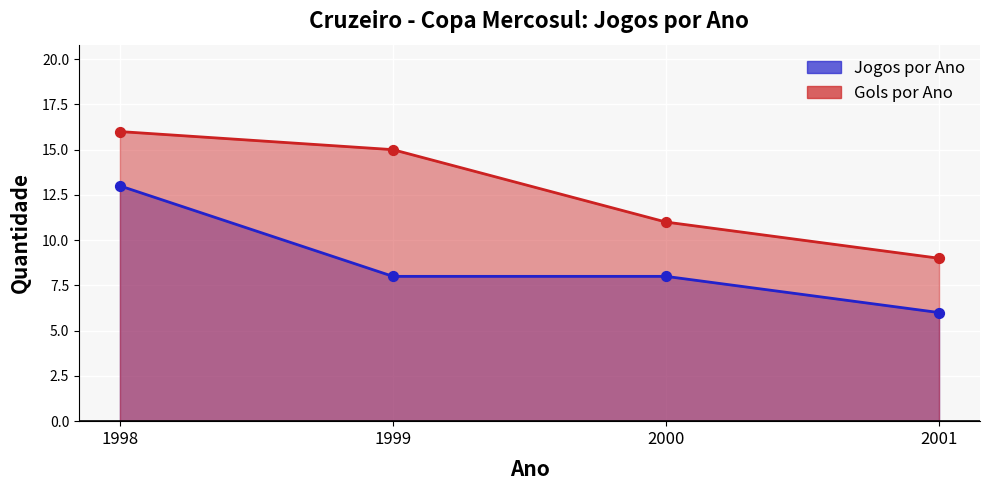

What is the ratio of the value at 2000 to the value at 1998?

0.6